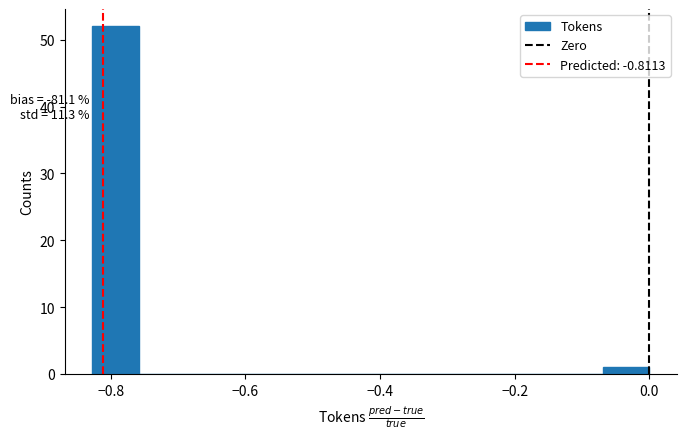

Read against the x-axis, roughly where is the centre of the tallest bar?

-0.80